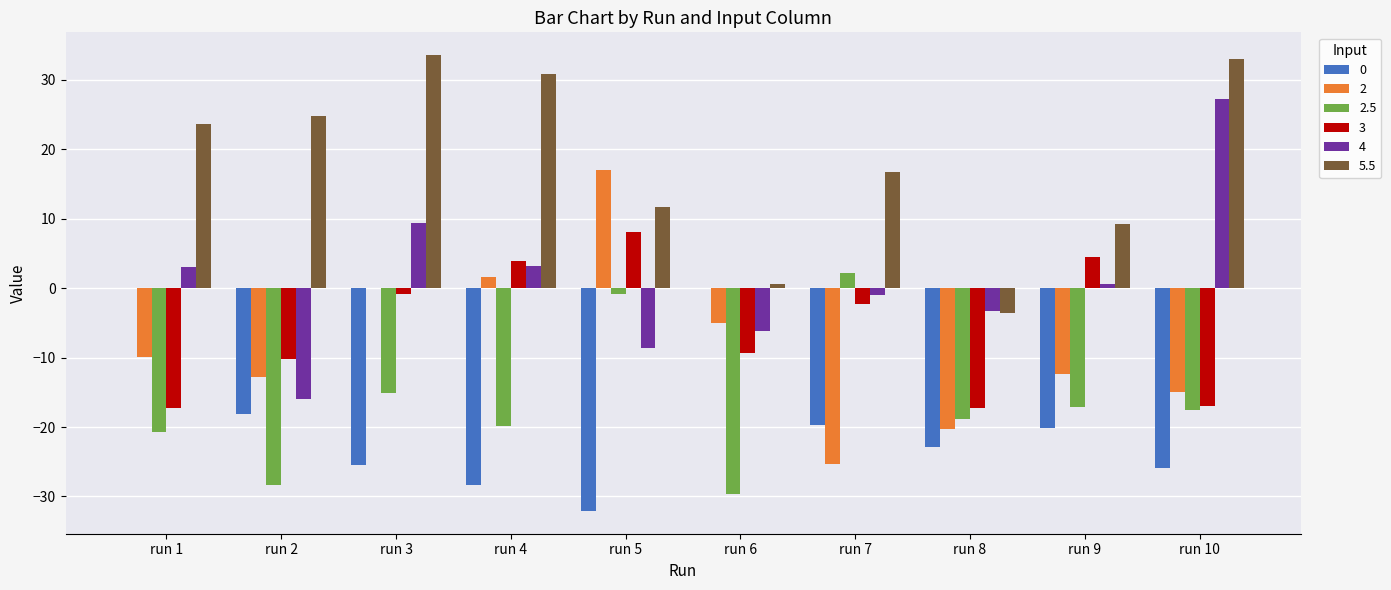

The 2 series shows 1.5 at run 4. True or false?

True